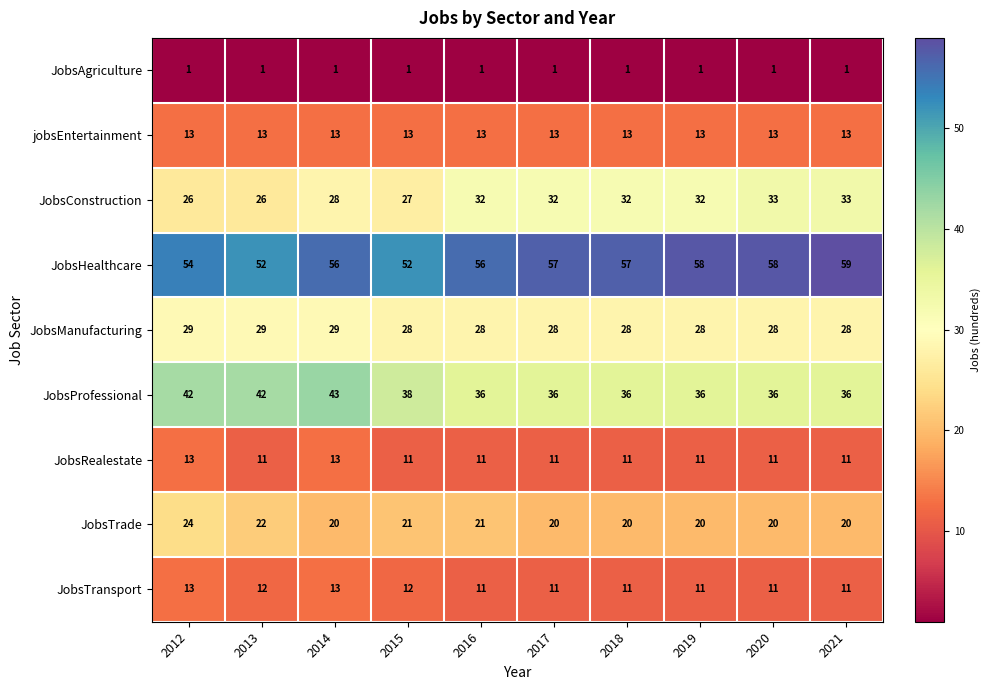

What is the total value across all series at 2018?

209